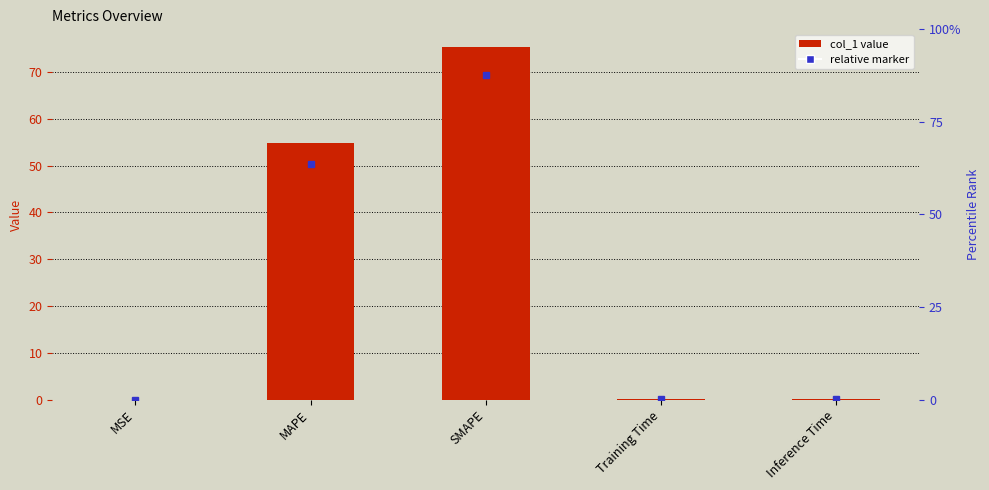

Reading left to right, list all the values displayed in this chart.

MSE=0.0	MAPE=54.7	SMAPE=75.3	Training Time=0.2	Inference Time=0.2